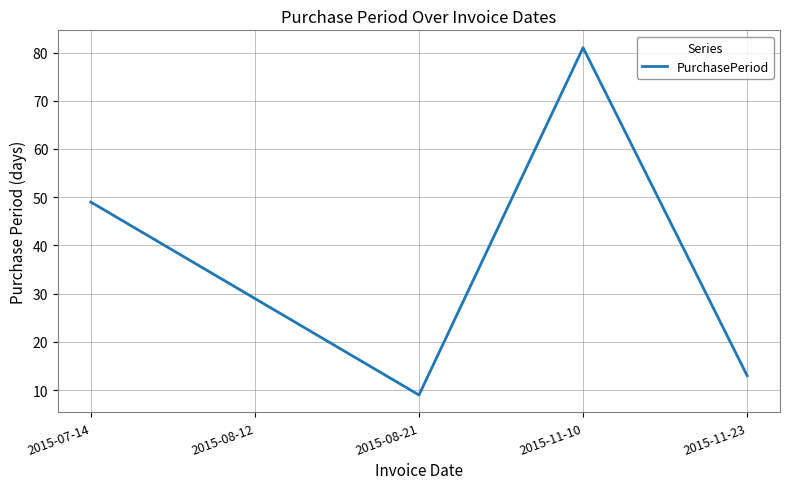

Which label corresponds to the smallest value in the chart?

2015-08-21